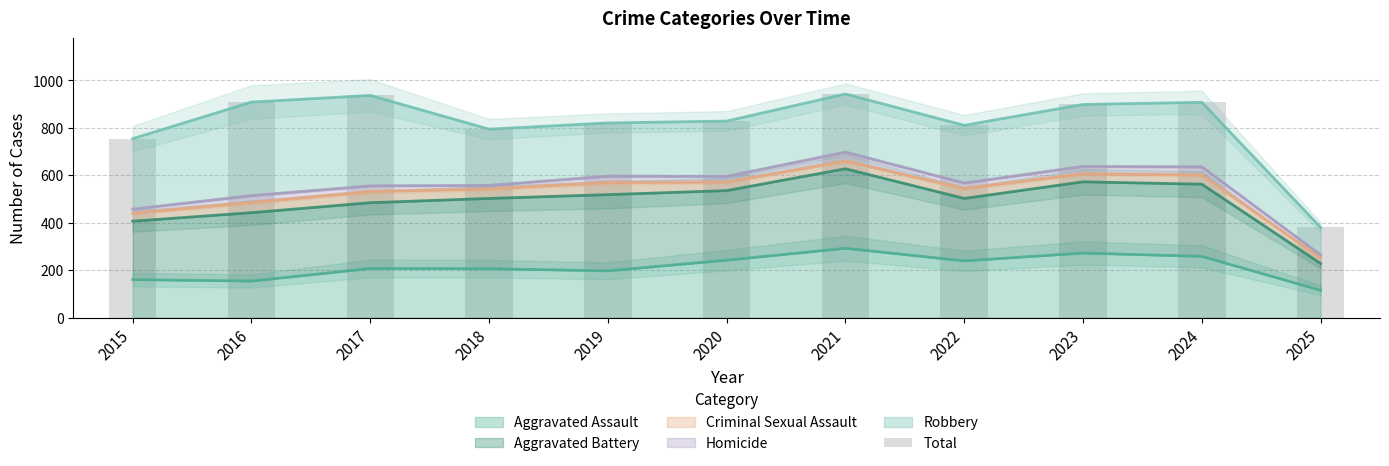

Approximately how many times larger is the value at 2015 compared to 2017?

0.8